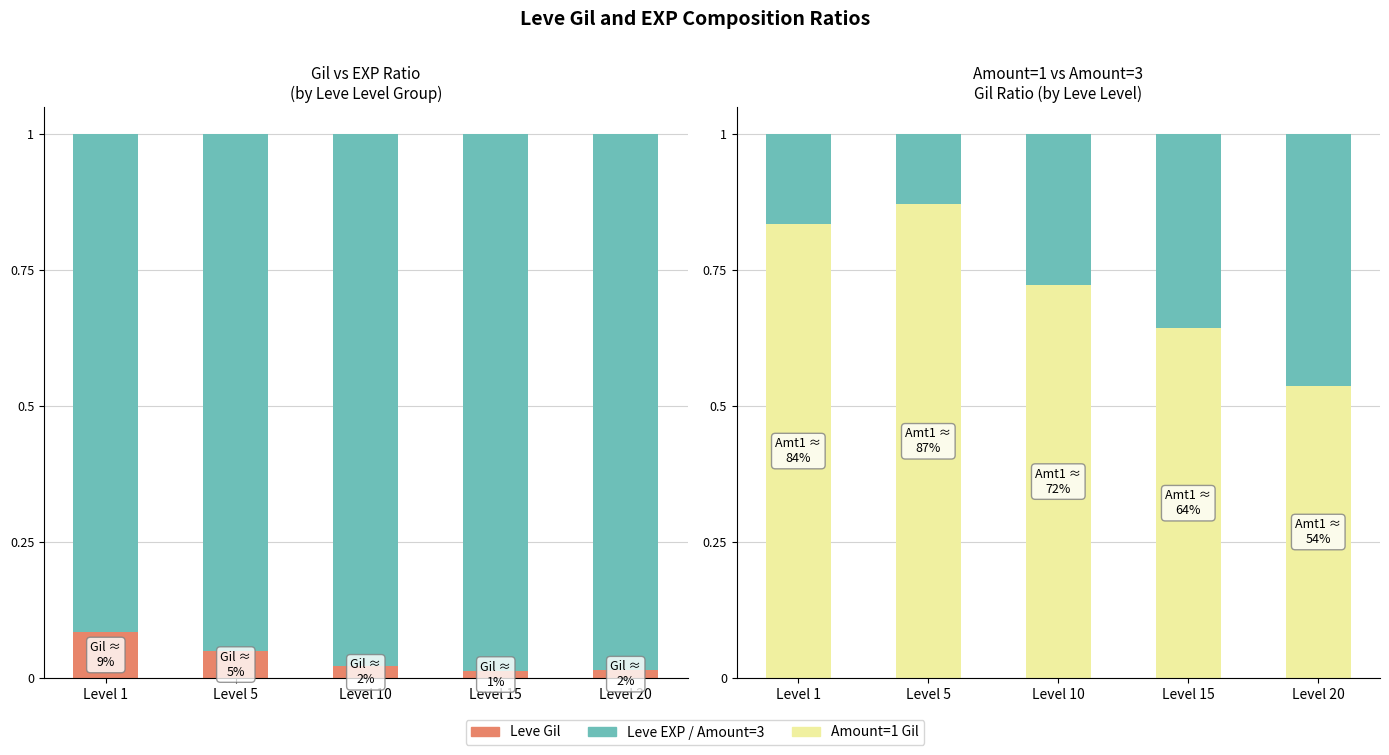

The value of Amount=1 Gil at Level 5 is 0.9. True or false?

True